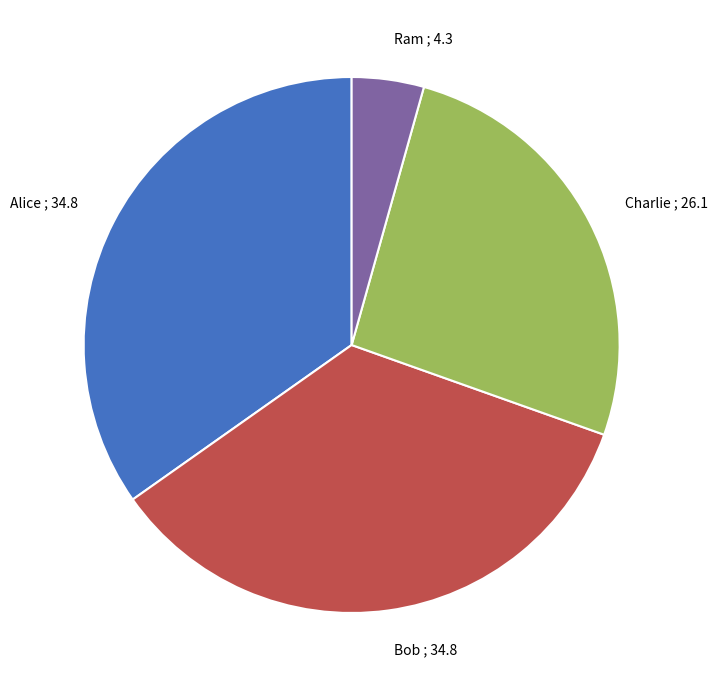

Is it true that Alice is 48% of the pie?

False